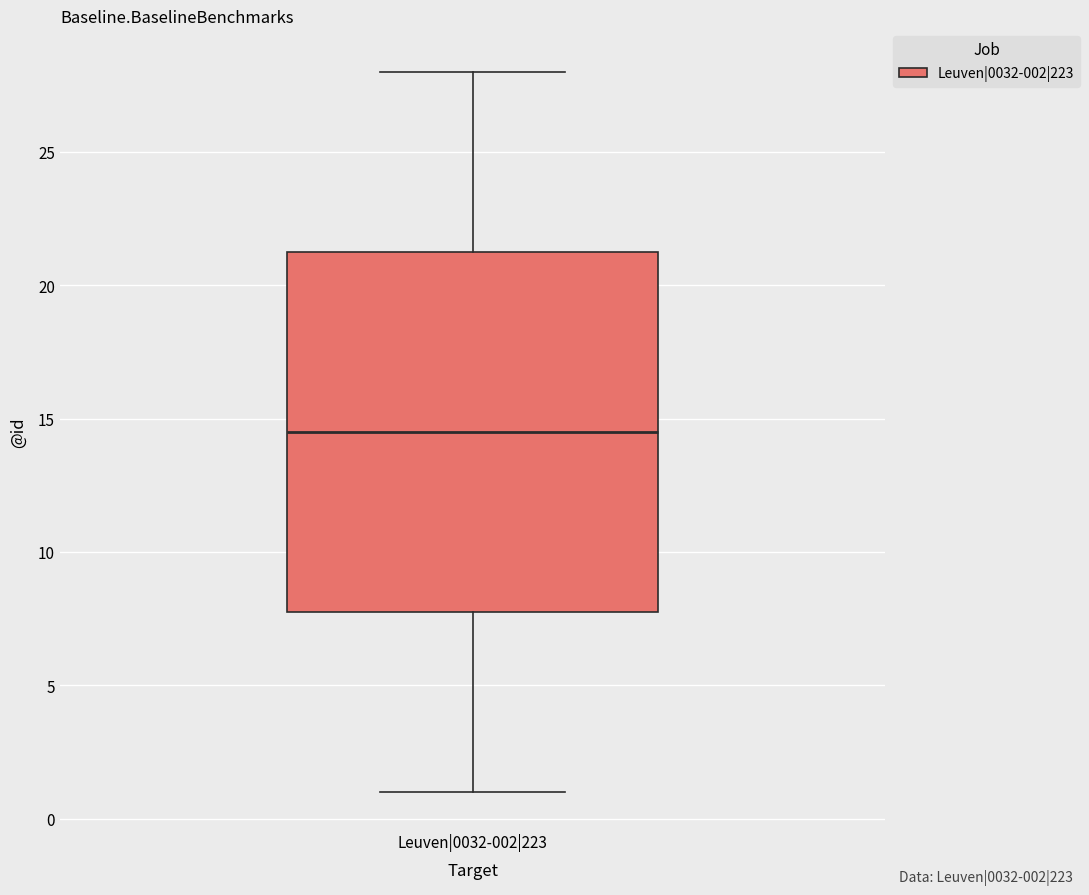

Where does the lower whisker of the box for Leuven|0032-002|223 end on the y-axis? The values are not printed on the chart, so give them approximately, as read against the axis.

1.0